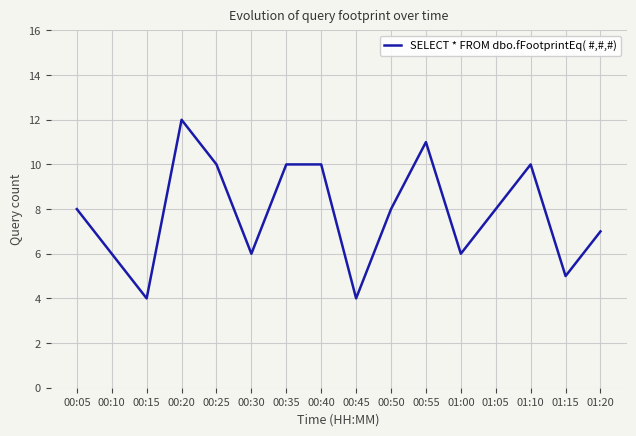

What is the change in value from 01:05 to 01:10?

+2